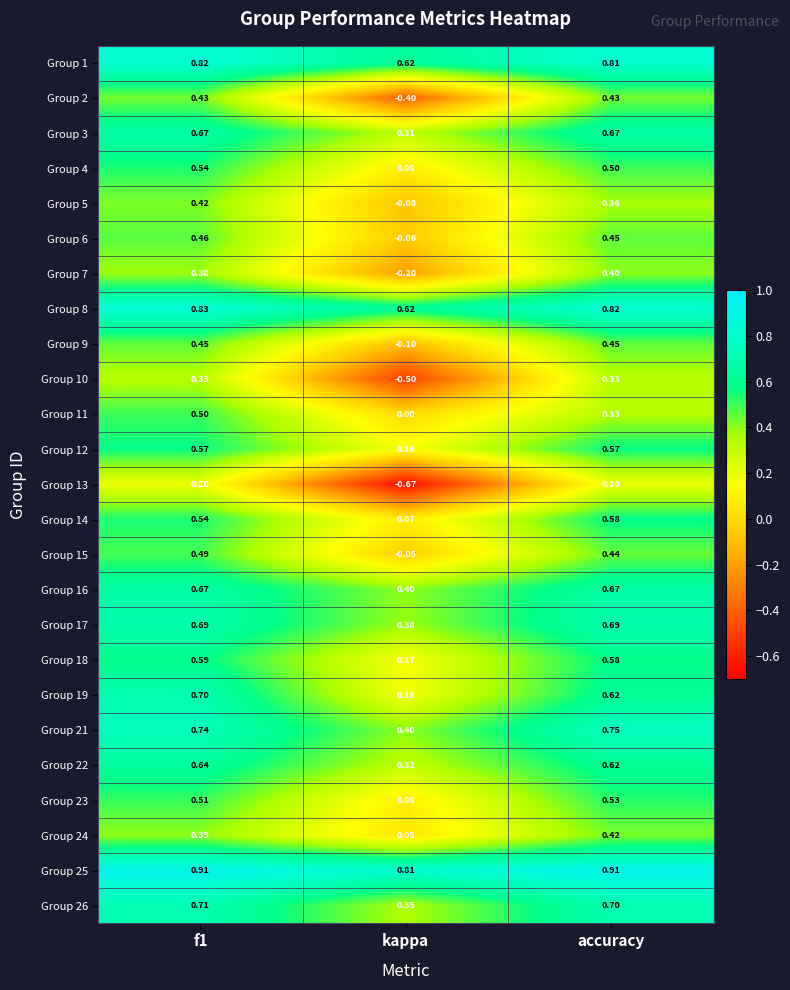

Which category has the lowest value across all series?

kappa